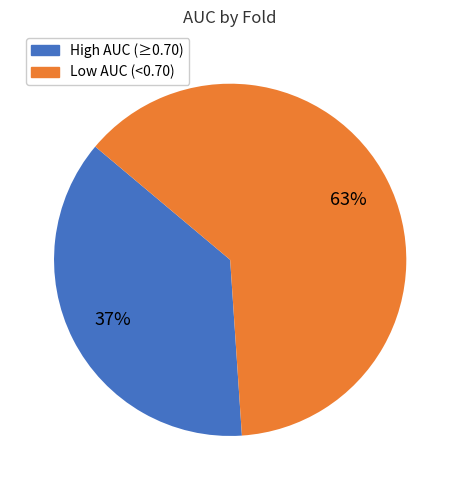

Does any single category account for the majority?

Yes